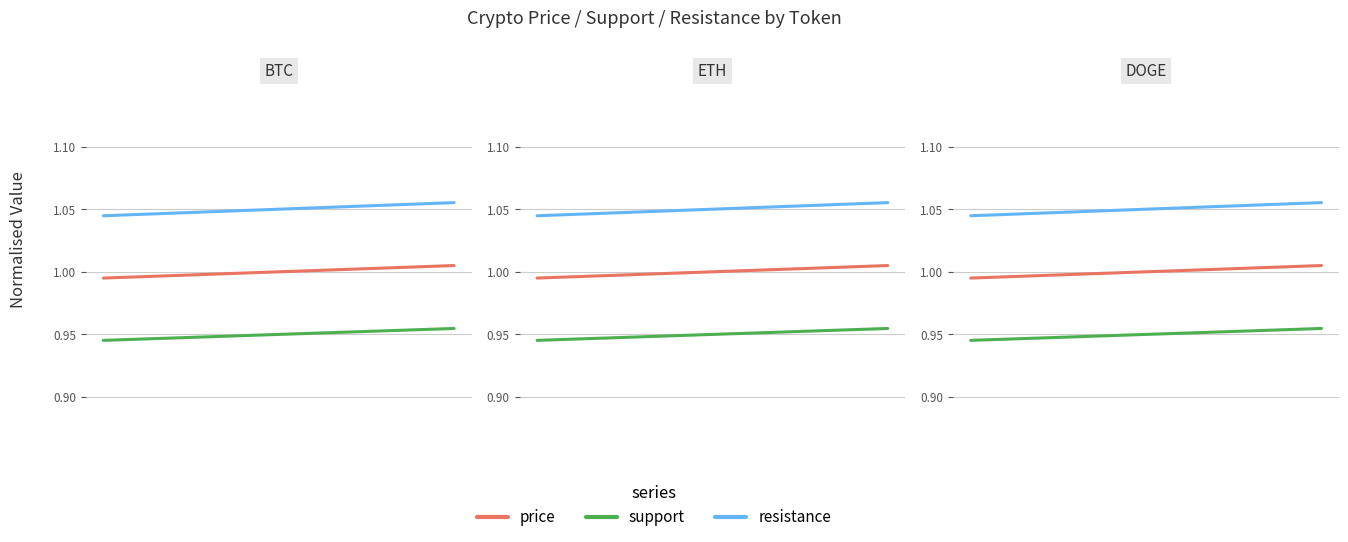

Read the price value at 2.

1.0